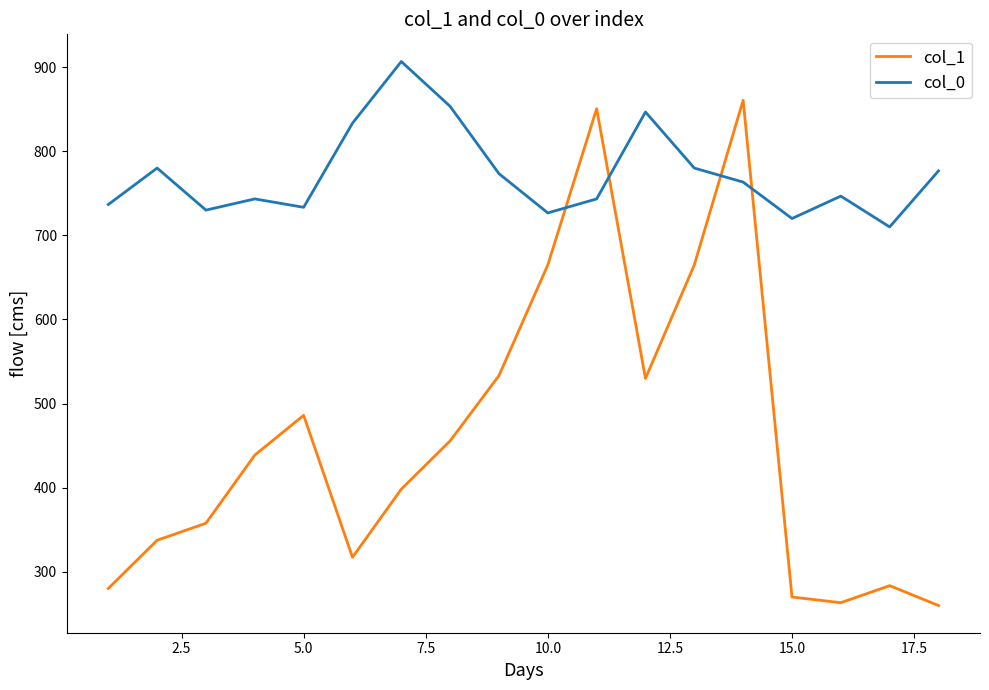

How many intersections are there between col_1 and col_0?

4